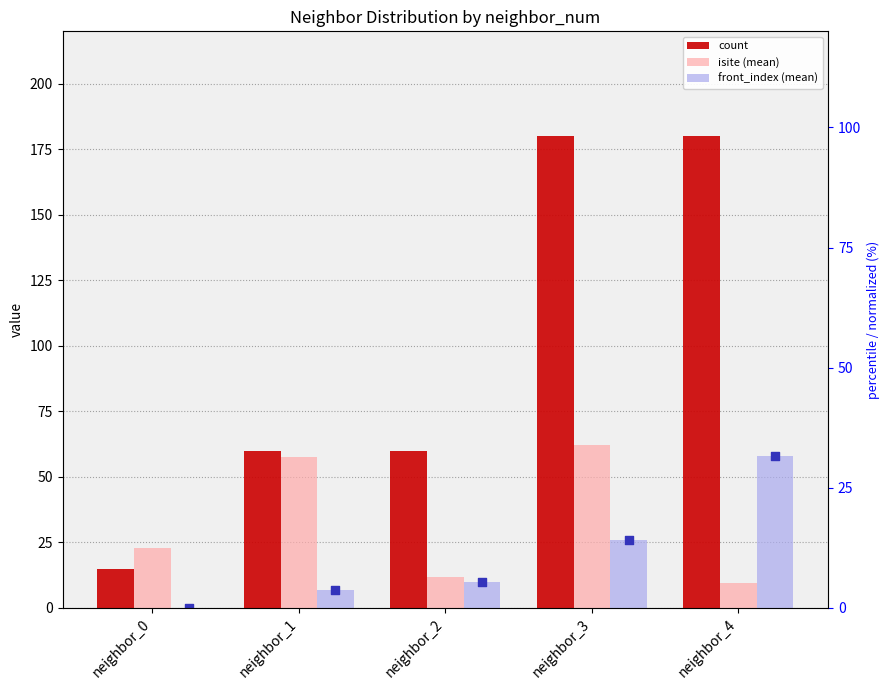

Which series contains the highest Y value?

count